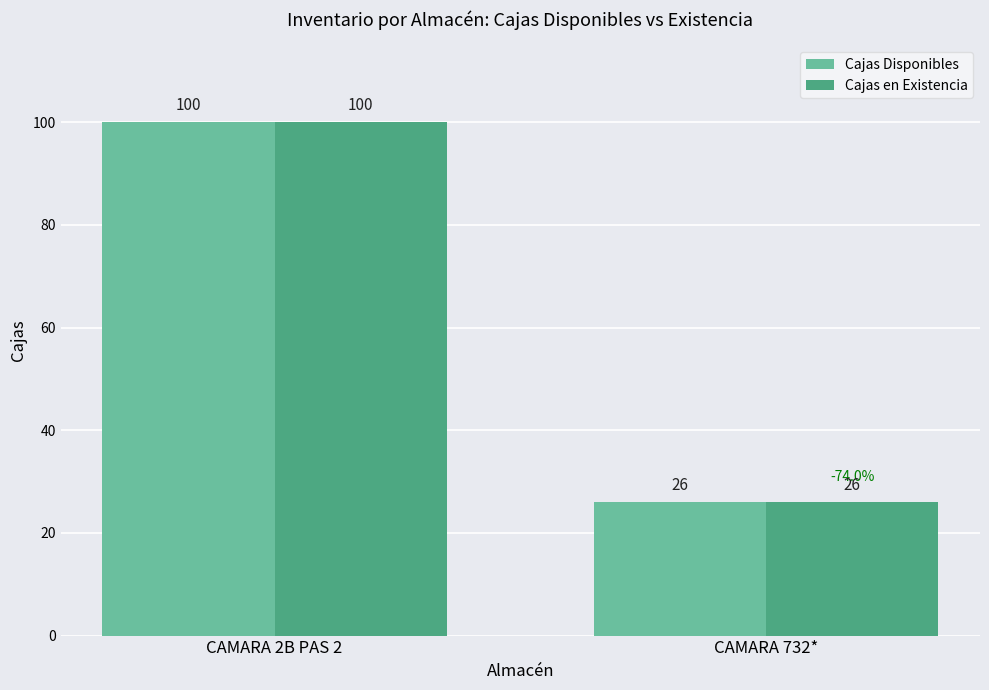

Count the number of data series in this chart.

2